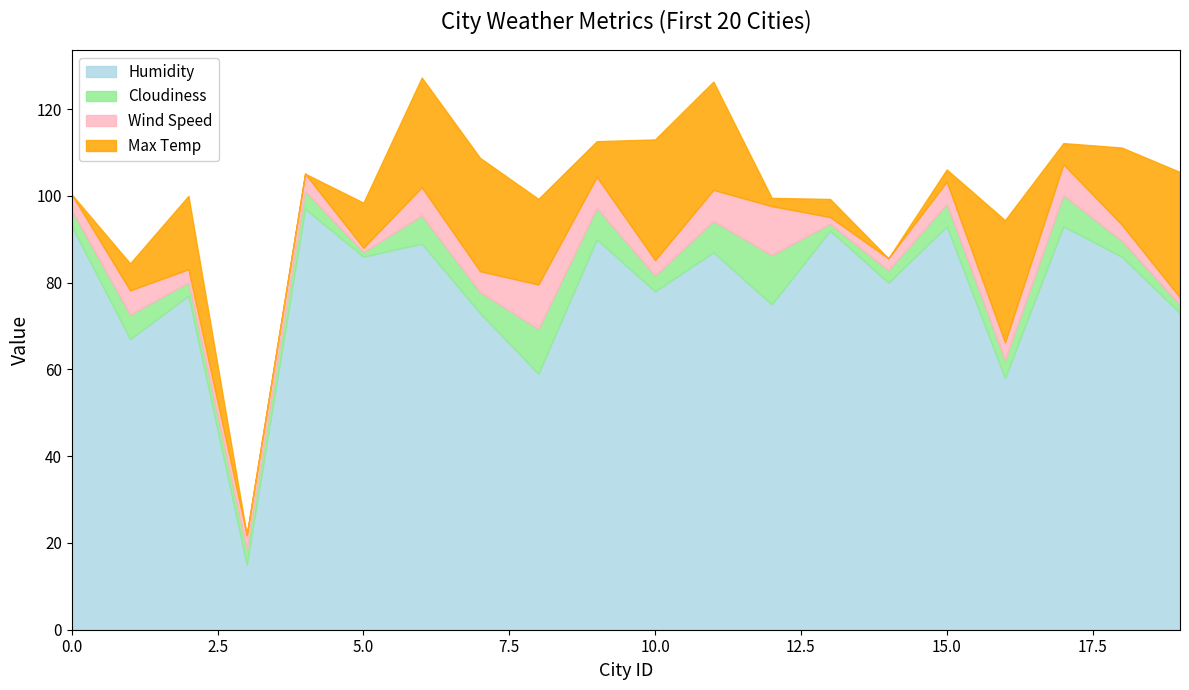

What is the value of the Humidity point at the 12th from the left?

87.0